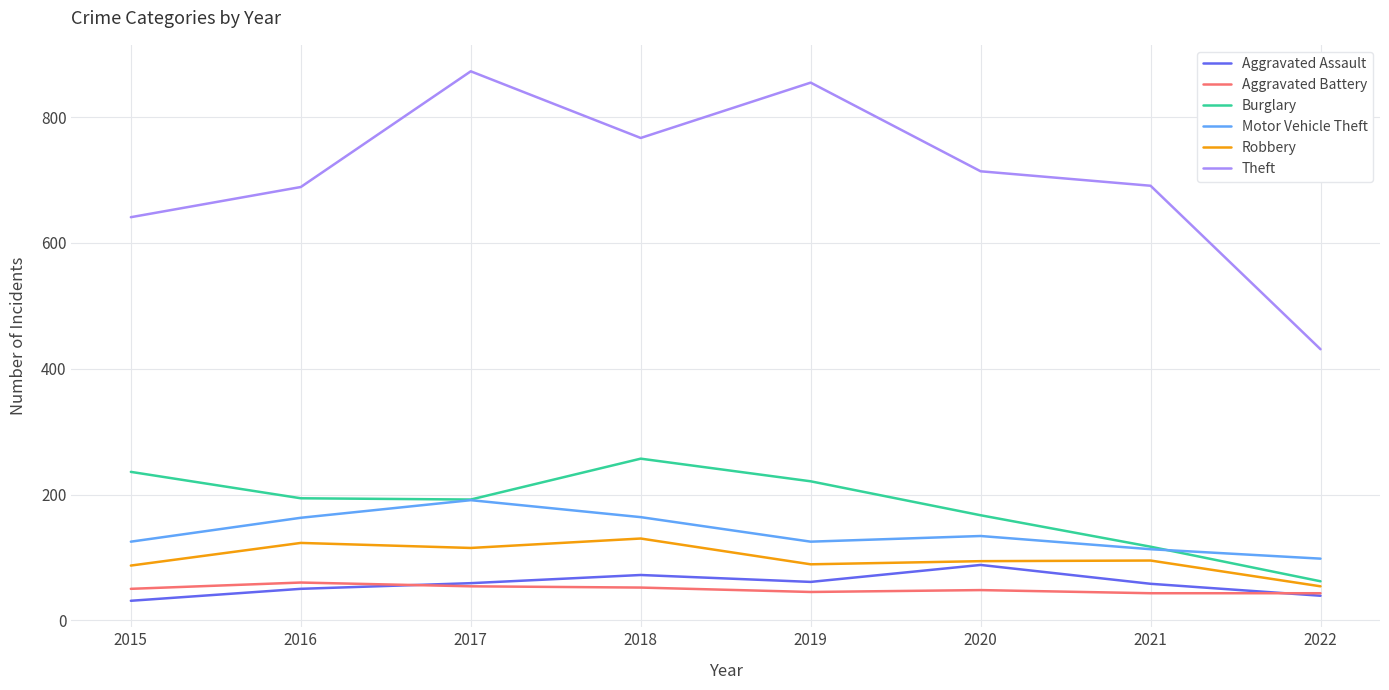

At which label is Theft closest to 652?

2015